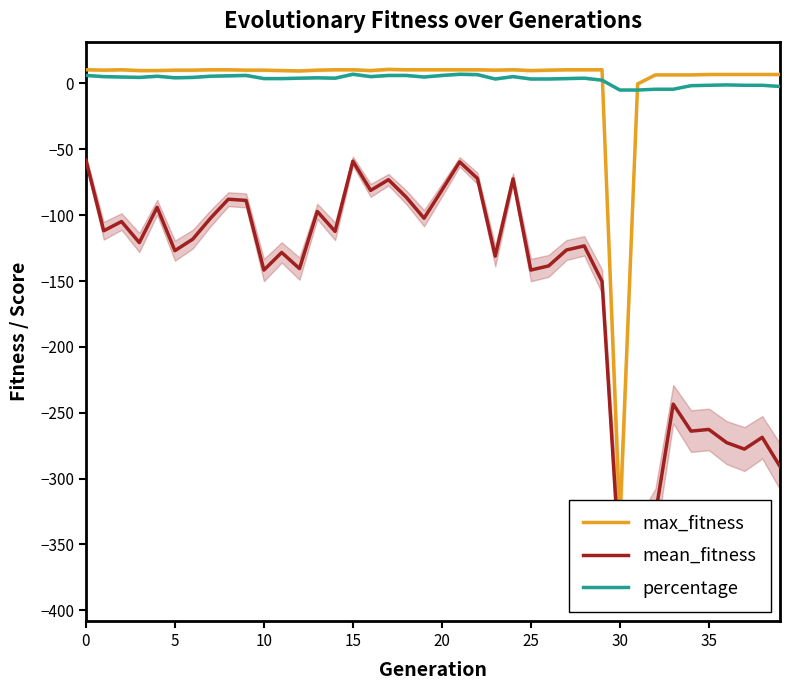

Reading right to left, extract all data points from this chart.

max_fitness: 6.8	6.8	6.8	6.8	6.8	6.5	6.5	6.5	-0.4	-332.7	10.4	10.4	10.4	10.1	9.8	10.4	10.1	10.4	10.4	10.4	10.4	10.4	10.7	9.8	10.4	10.4	10.1	9.5	9.8	10.1	10.1	10.4	10.4	10.1	10.1	9.8	9.8	10.4	10.1	10.4
mean_fitness: -290.8	-268.7	-277.6	-272.7	-262.7	-263.9	-243.5	-327.2	-352.4	-366.2	-150.3	-123.3	-126.5	-138.5	-141.7	-72.5	-131.1	-72.1	-59.5	-81.1	-102.3	-86.4	-73.1	-81.2	-59.0	-112.3	-97.2	-140.6	-128.3	-141.7	-88.8	-87.9	-102.3	-118.3	-127.0	-94.1	-120.8	-104.8	-111.8	-58.2
percentage: -2.3	-1.4	-1.4	-1.1	-1.4	-1.7	-4.4	-4.4	-5.0	-5.0	2.5	4.0	3.7	3.4	3.4	5.2	3.4	6.7	7.0	6.1	4.9	6.1	6.1	5.2	7.0	4.0	4.3	4.0	3.7	3.7	6.1	5.8	5.5	4.6	4.3	5.5	4.6	4.9	5.2	6.1